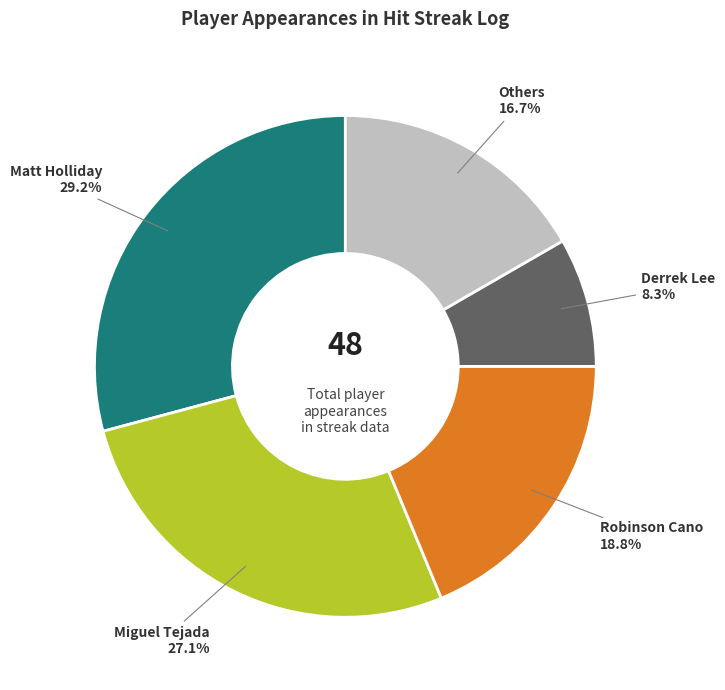

Count the number of slices in the pie.

5